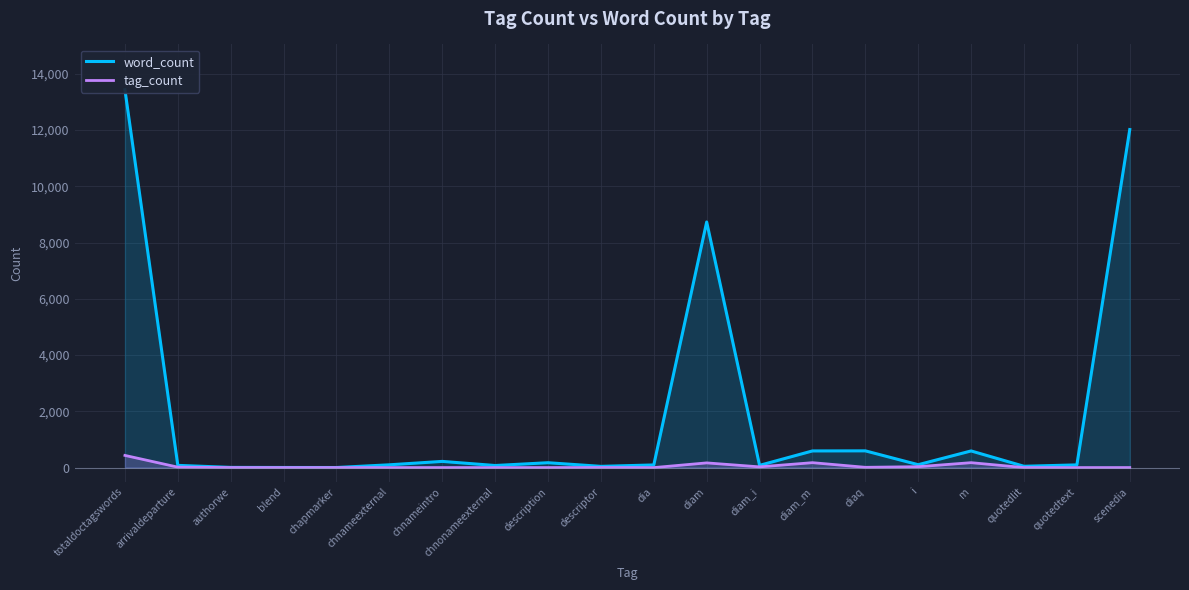

What is the difference between the word_count values at m and totaldoctagswords?

12841